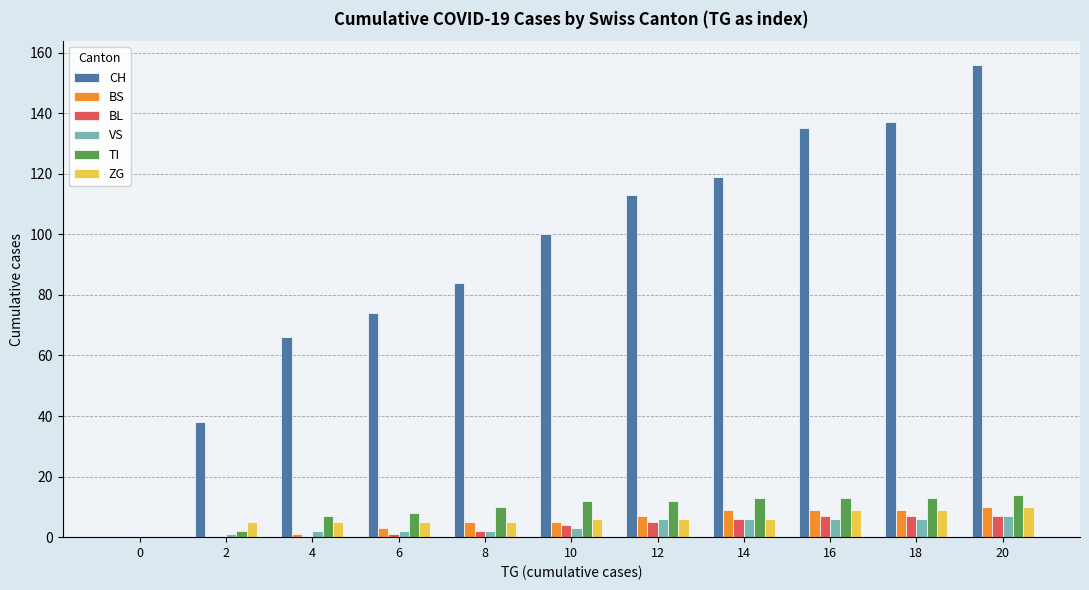

What is the sum of all VS values?

41